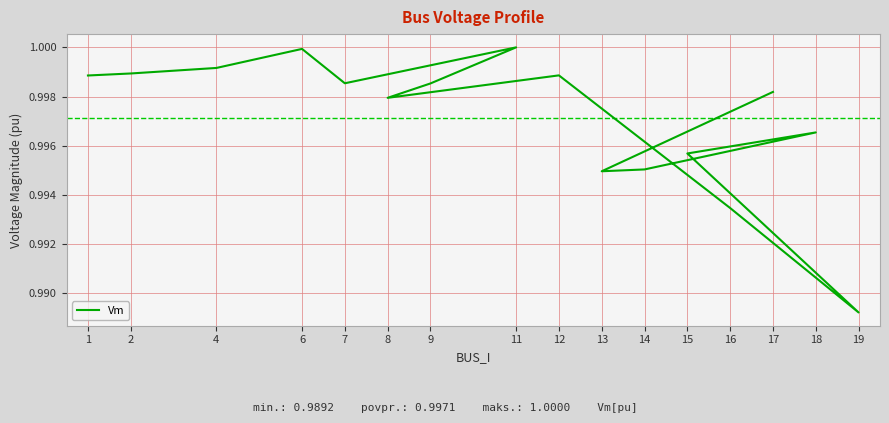

Does the chart display data point markers on the line(s)?

No